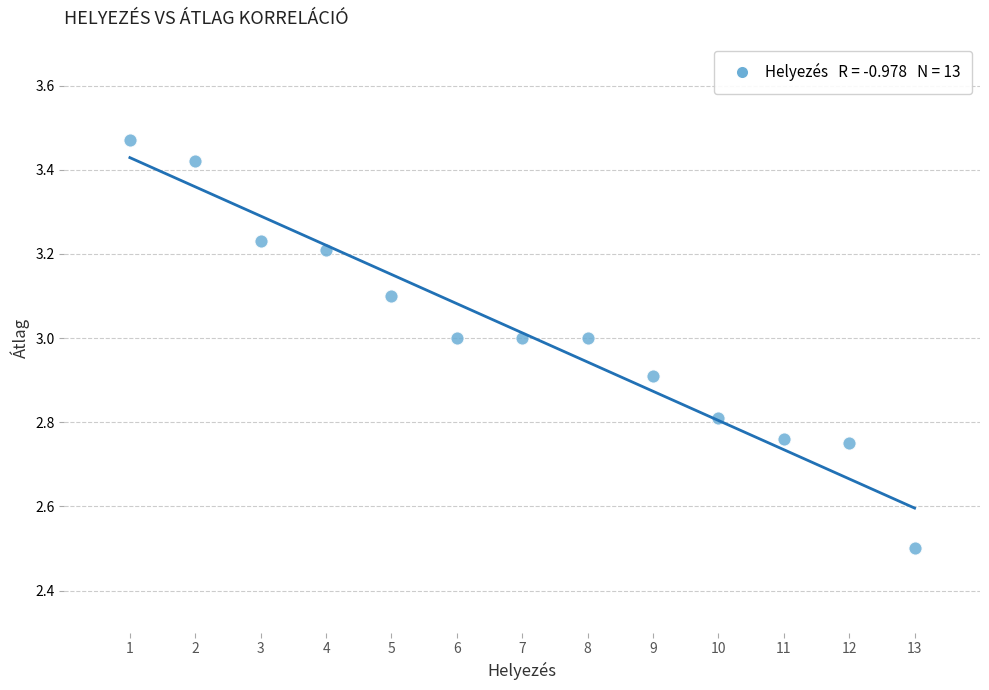

What Y value in the scatter plot is closest to 2?

2.5